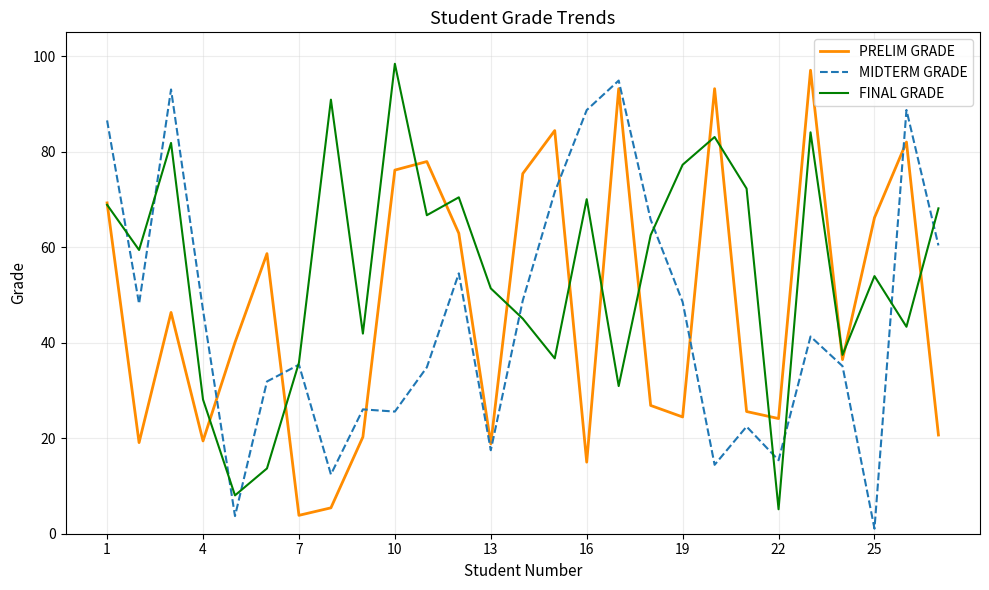

Rank the series by their average value, from lowest to highest.

MIDTERM GRADE, PRELIM GRADE, FINAL GRADE